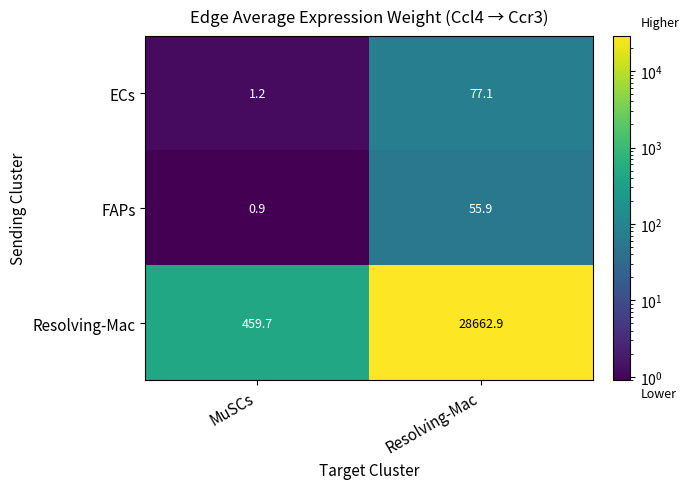

What is the sum of the ECs values at MuSCs and Resolving-Mac?

78.3